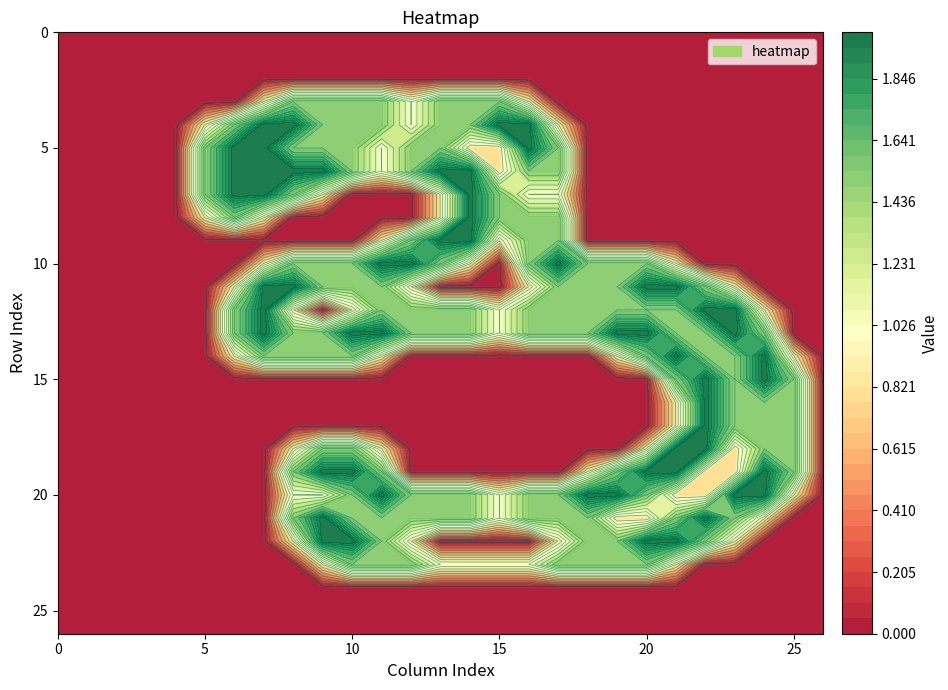

Which has a higher value, 10 or 7?

10